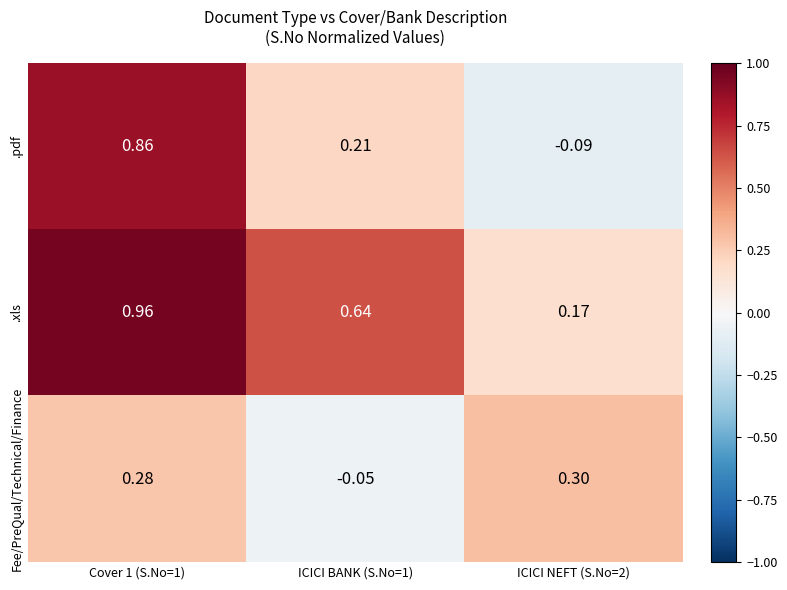

Rank the series by their average value, from highest to lowest.

.xls, .pdf, Fee/PreQual/Technical/Finance